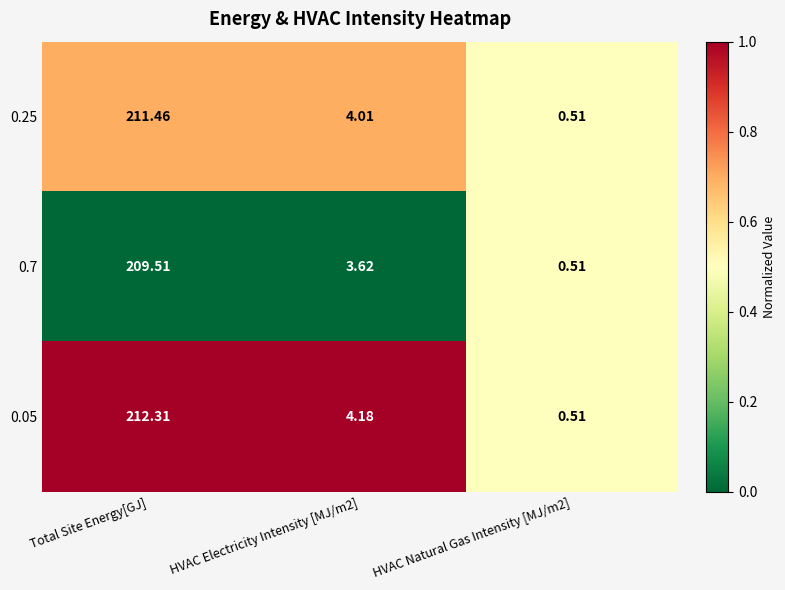

Which category has the highest value in the 0.25 series?

Total Site Energy[GJ]